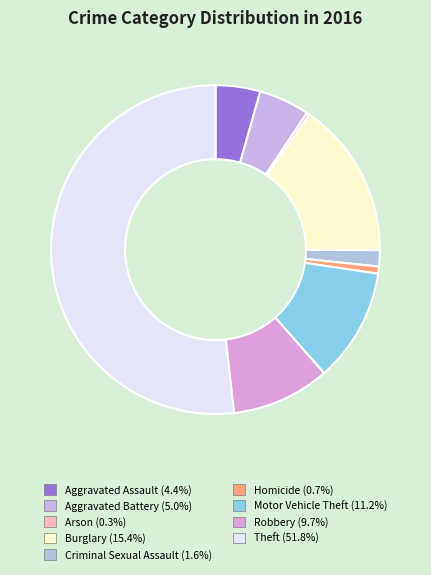

Does Arson account for over 50% of the chart?

No